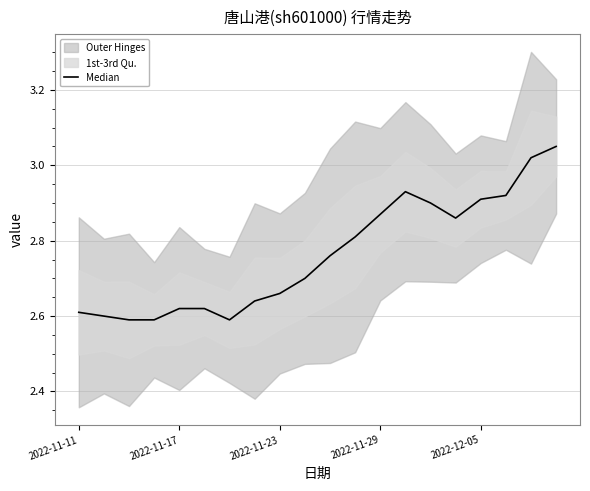

The value at 14 is 4.6. True or false?

False